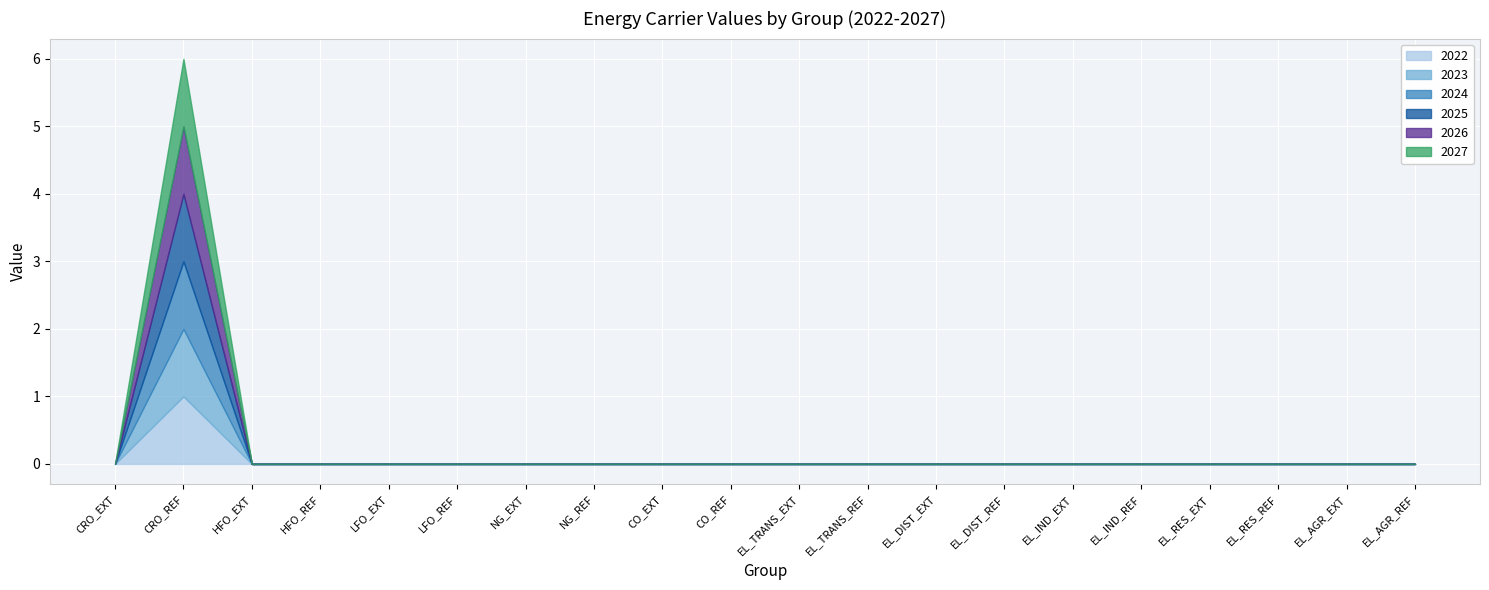

What is the label of the 18th point from the right?

HFO_EXT